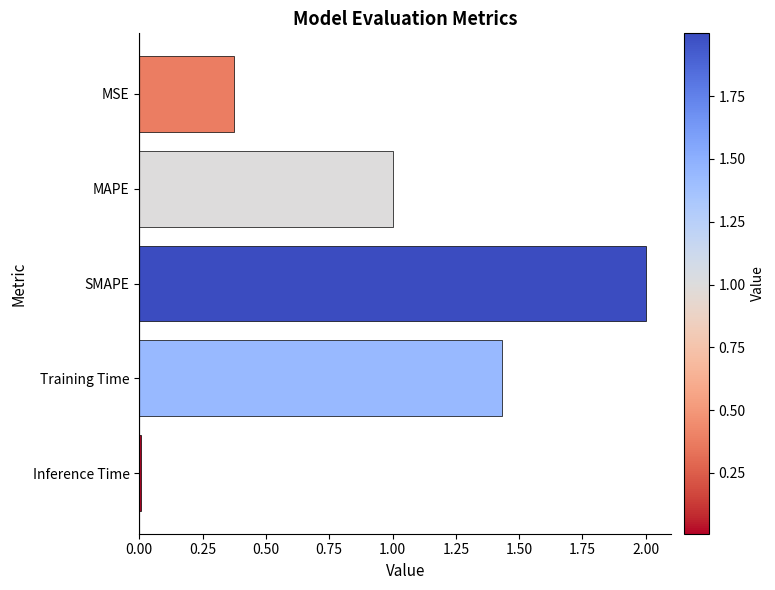

List the labels in order of value, smallest first.

Inference Time, MSE, MAPE, Training Time, SMAPE